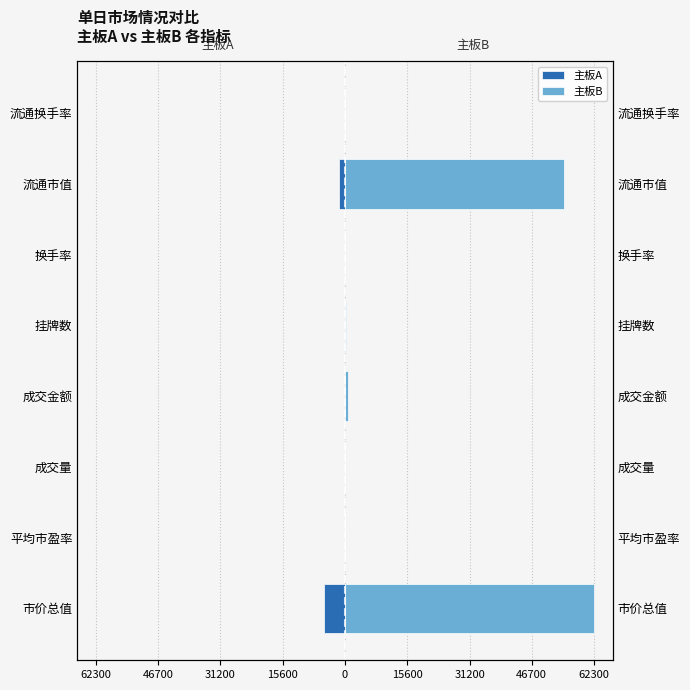

Which series changed the most between 成交量 and 挂牌数?

主板B